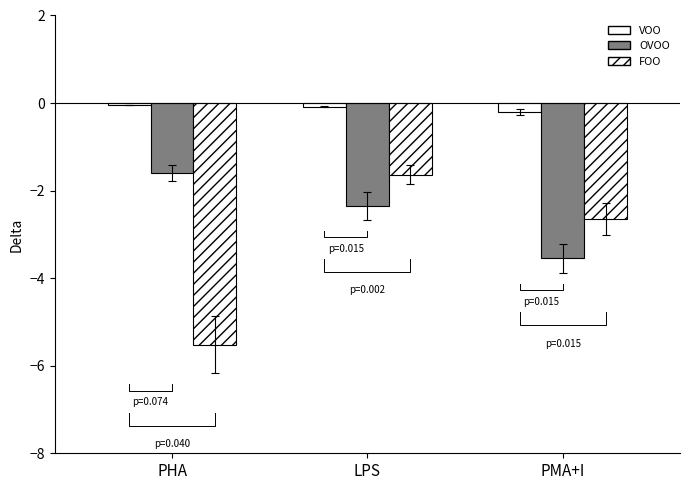

At which category is the sum across all series the highest?

LPS